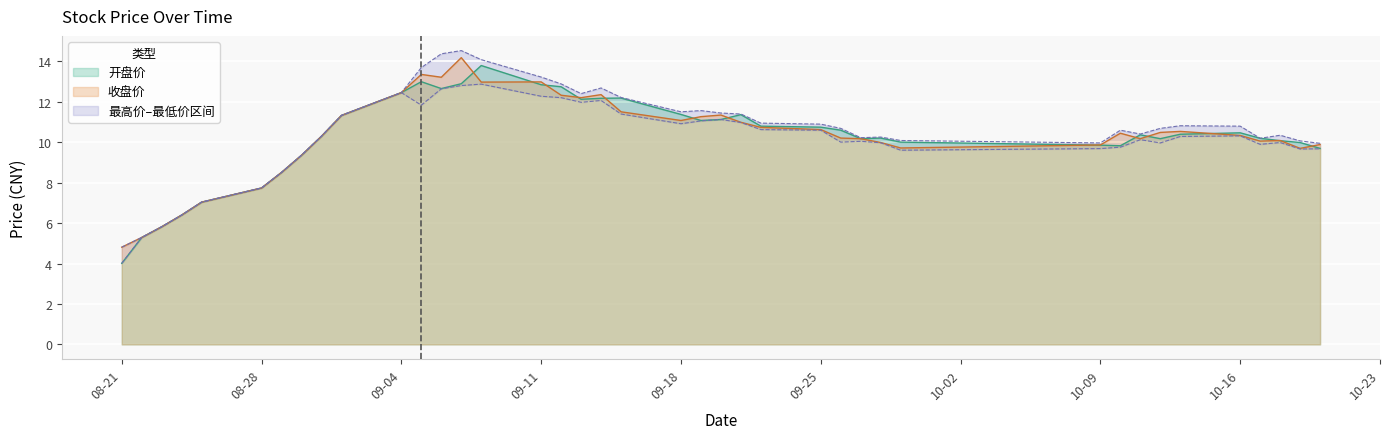

The value of 开盘价 at 2017-09-26 is 7.1. True or false?

False